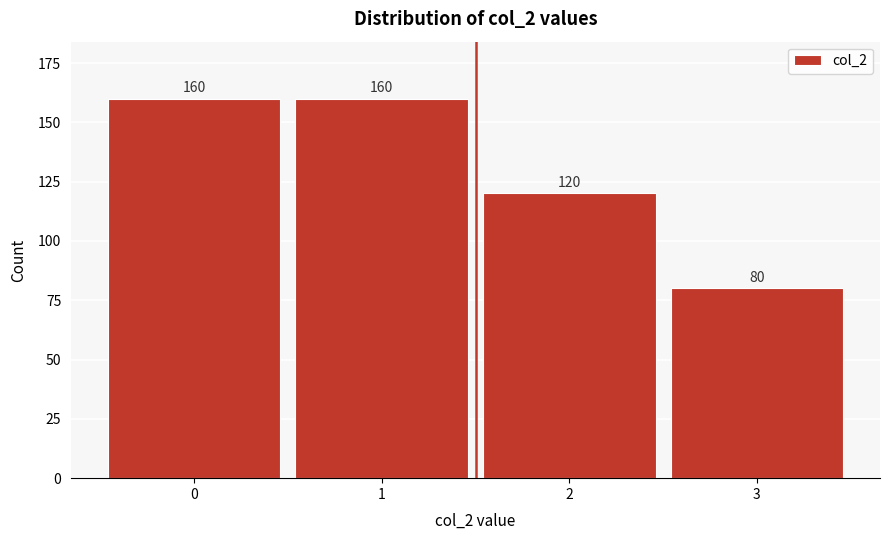

Reading left to right, extract all data points from this chart.

160	160	120	80